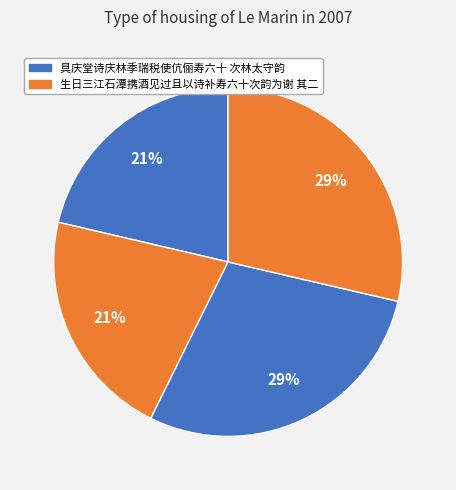

What is the largest slice in the pie chart?

具庆堂诗庆林季瑞税使伉俪寿六十 次林太守韵